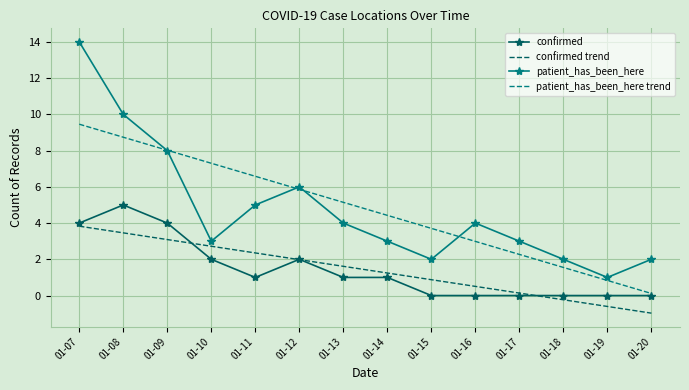

Is the value of confirmed trend at 01-13 greater than the value of confirmed at 01-08?

No